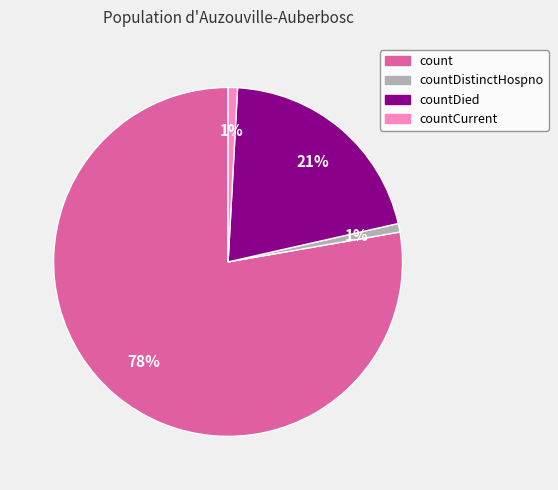

What is the ratio of the value at countDied to the value at count?

0.3